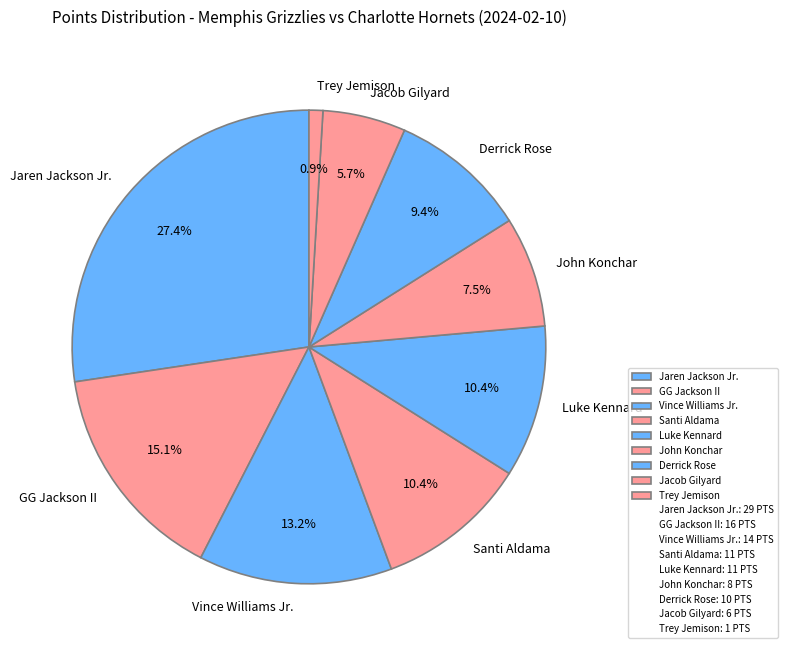

Does Santi Aldama account for over 50% of the chart?

No